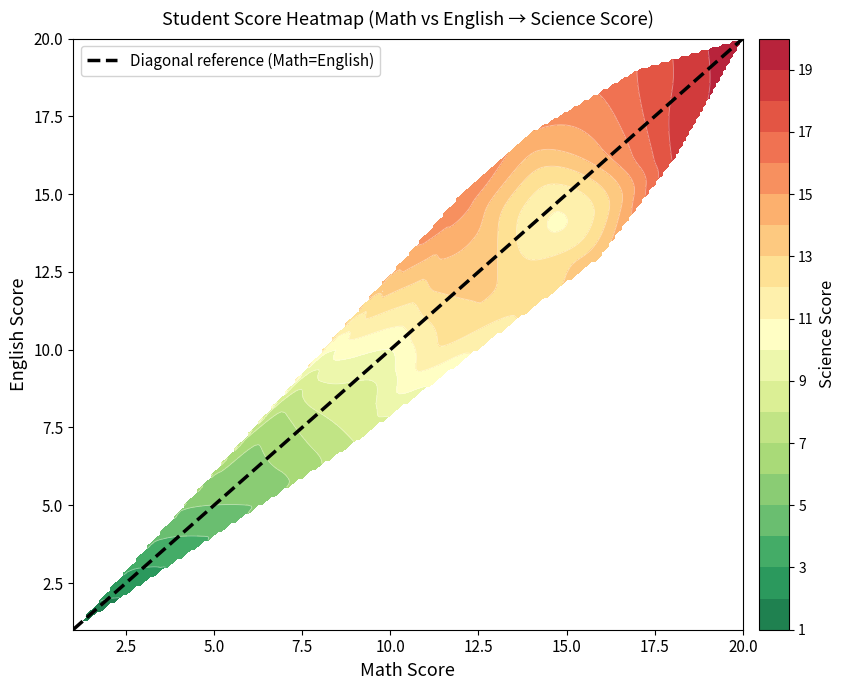

Reading right to left, extract all data points from this chart.

20	19	18	17	16	15	14	13	12	11	10	9	8	7	6	5	4	3	2	1